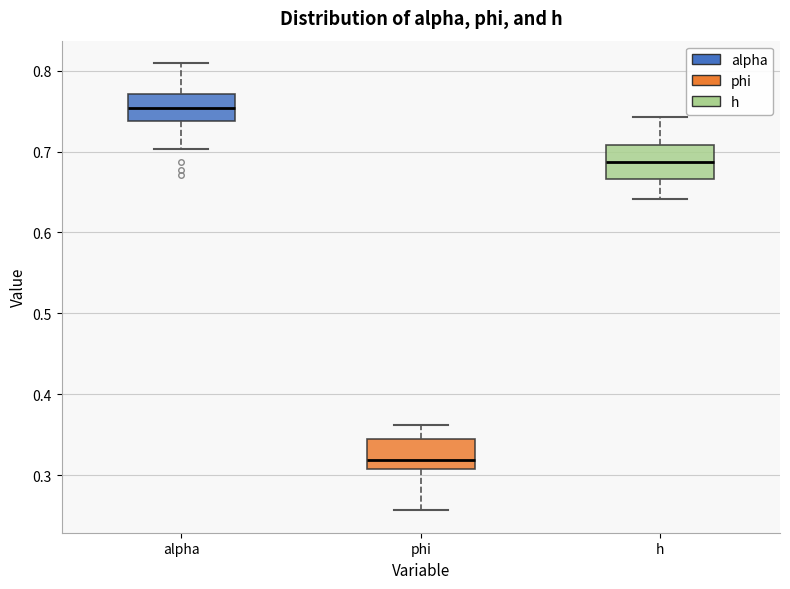

Which box's median line is the highest?

alpha